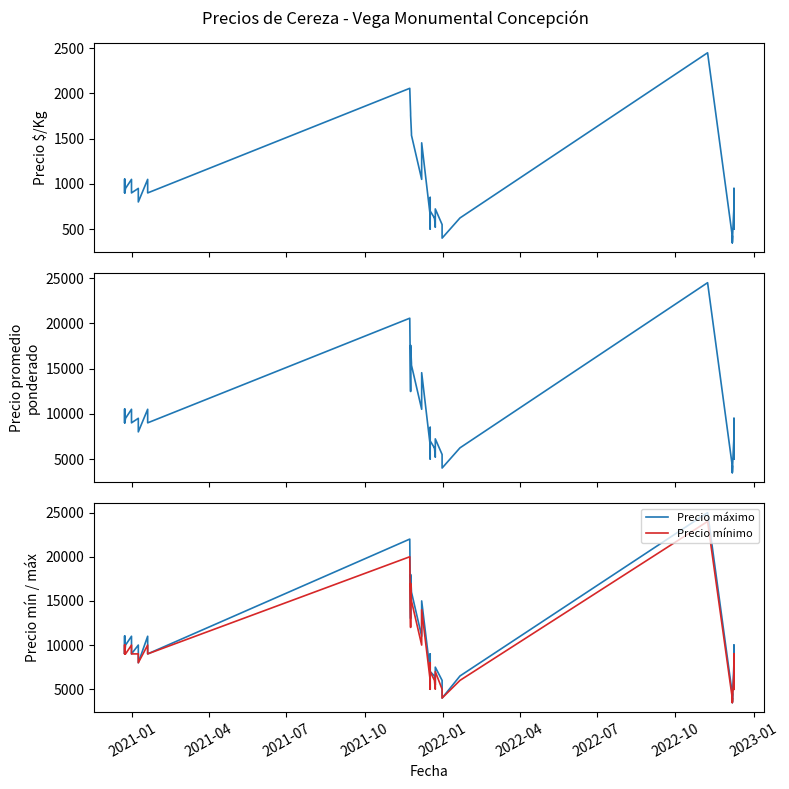

How many interior local peaks does the Precio máximo series have?

14